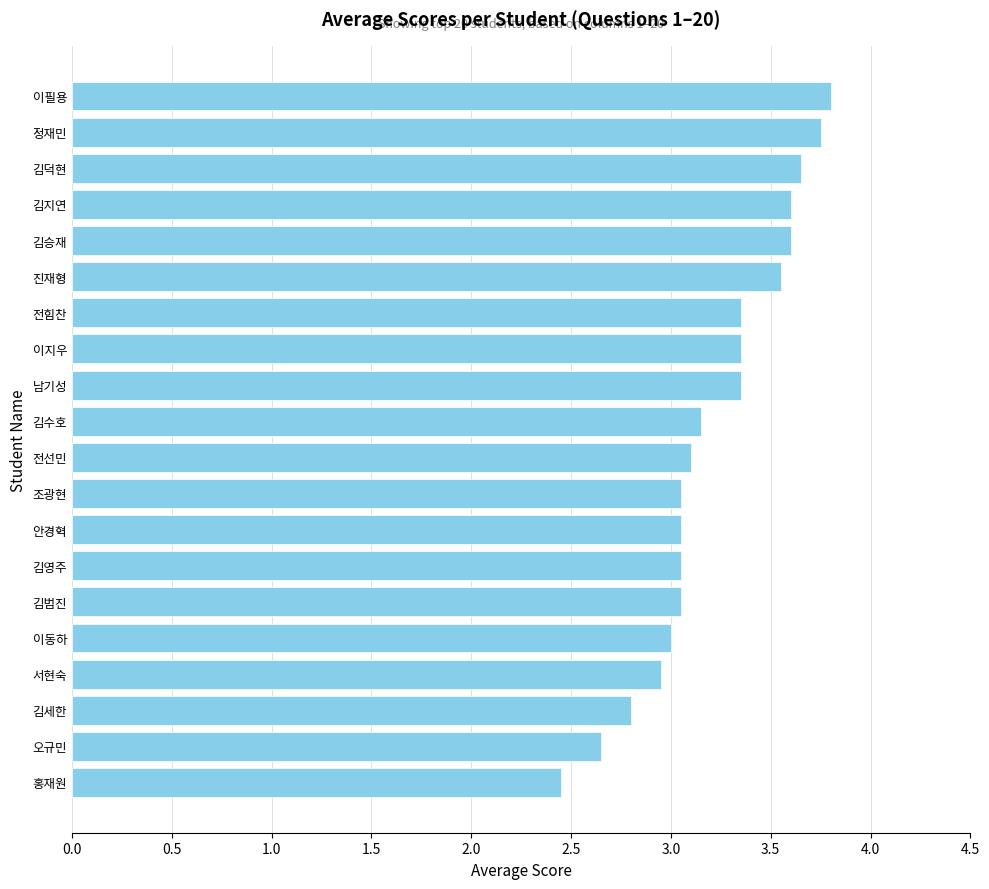

What is the difference between the second highest and minimum values?

1.3